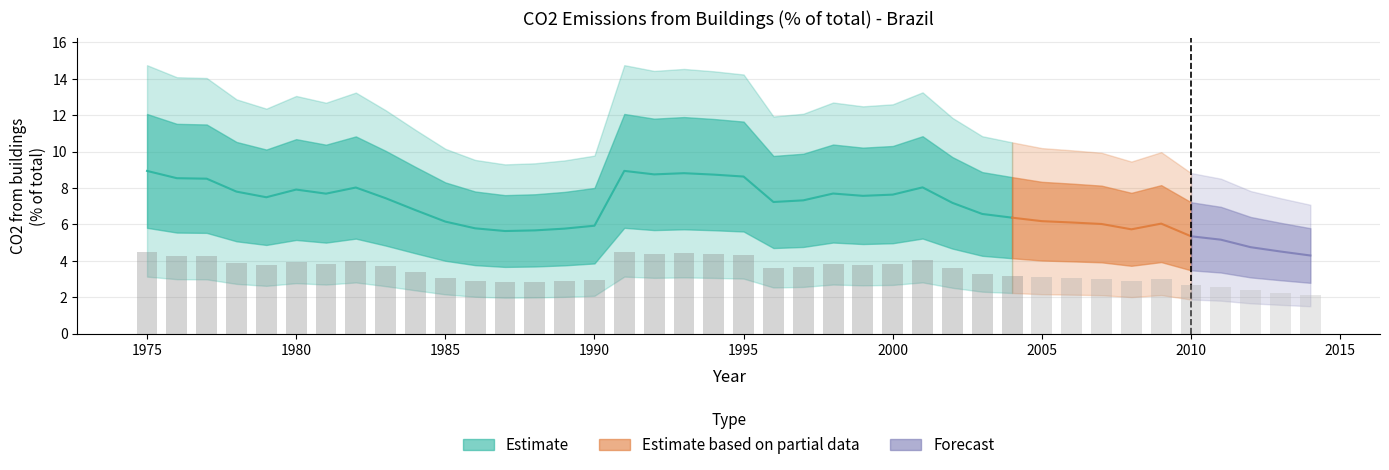

Reading left to right, extract all data points from this chart.

1975=4.5	1976=4.3	1977=4.3	1978=3.9	1979=3.7	1980=4.0	1981=3.8	1982=4.0	1983=3.7	1984=3.4	1985=3.1	1986=2.9	1987=2.8	1988=2.8	1989=2.9	1990=3.0	1991=4.5	1992=4.4	1993=4.4	1994=4.4	1995=4.3	1996=3.6	1997=3.7	1998=3.8	1999=3.8	2000=3.8	2001=4.0	2002=3.6	2003=3.3	2004=3.2	2005=3.1	2006=3.1	2007=3.0	2008=2.9	2009=3.0	2010=2.7	2011=2.6	2012=2.4	2013=2.3	2014=2.1